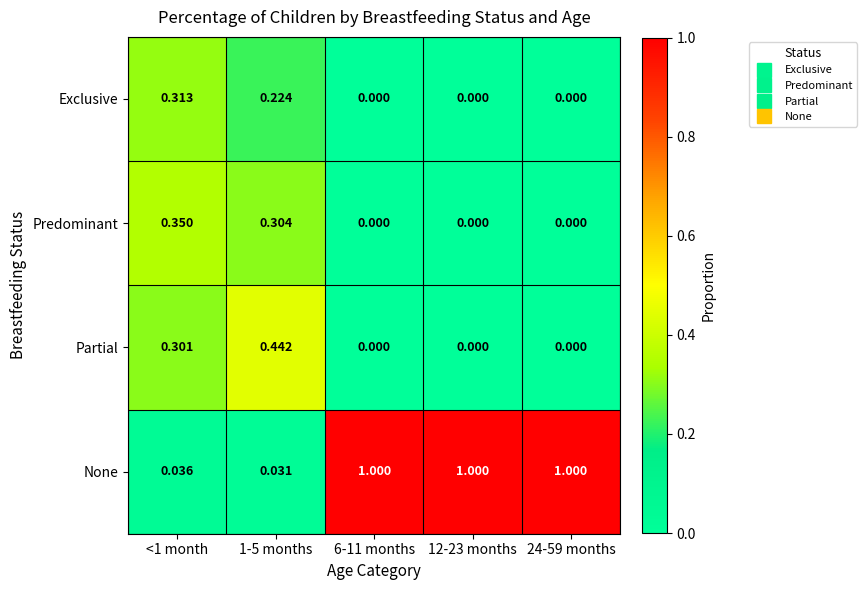

Is the value of None at 24-59 months greater than the value of Exclusive at 1-5 months?

Yes